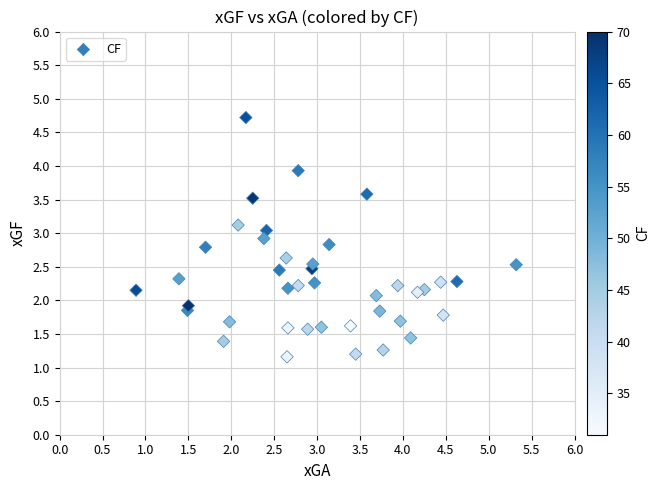

What is the range of X values (max minus min)?

4.4